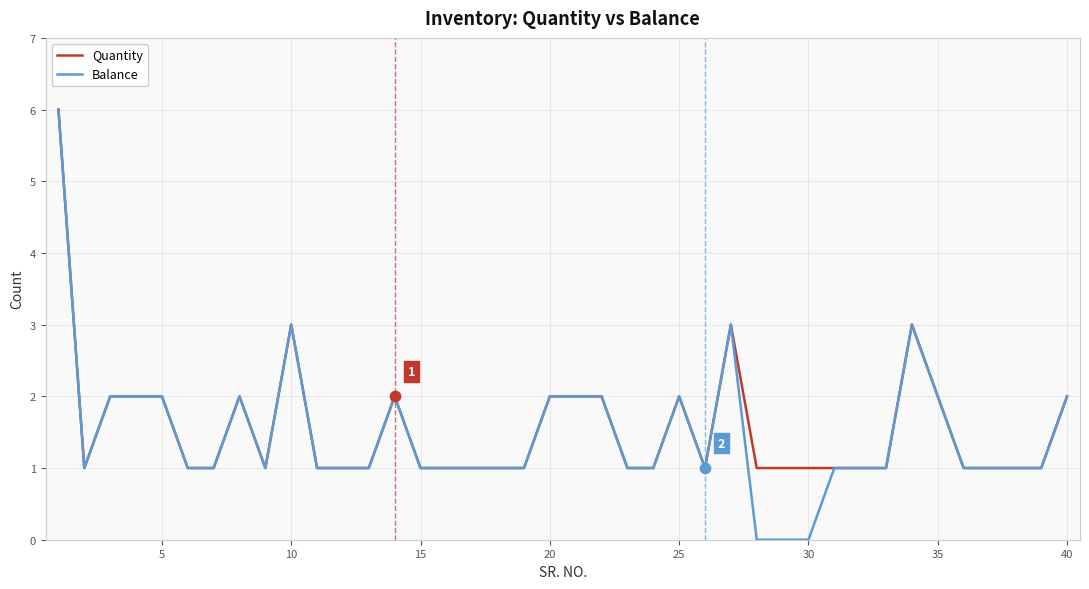

Which series has the largest range (max minus min)?

Balance